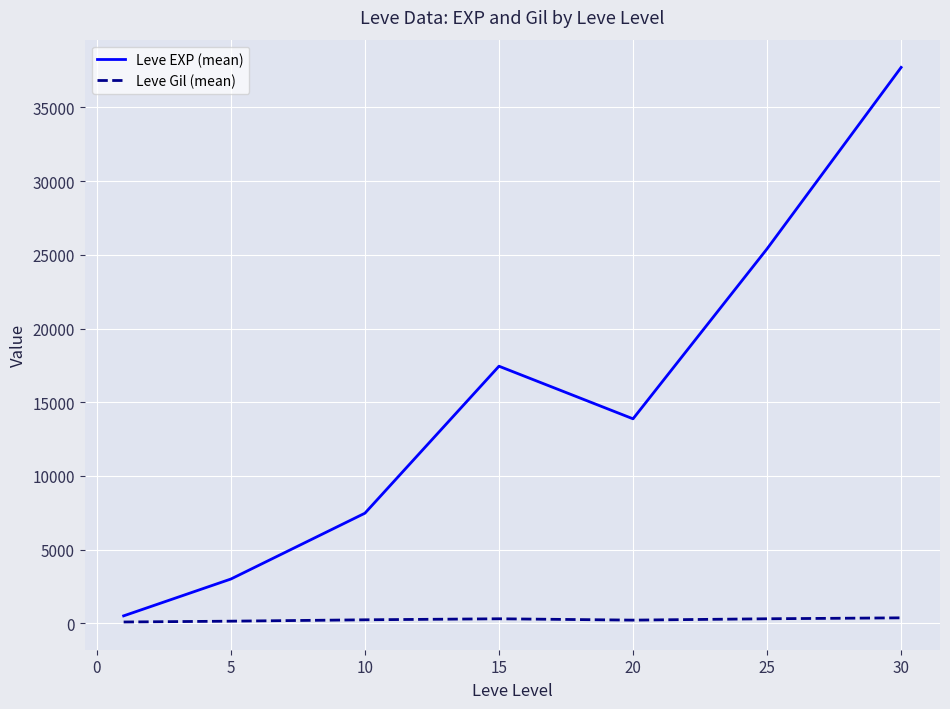

Which series has the largest total across all categories?

Leve EXP (mean)